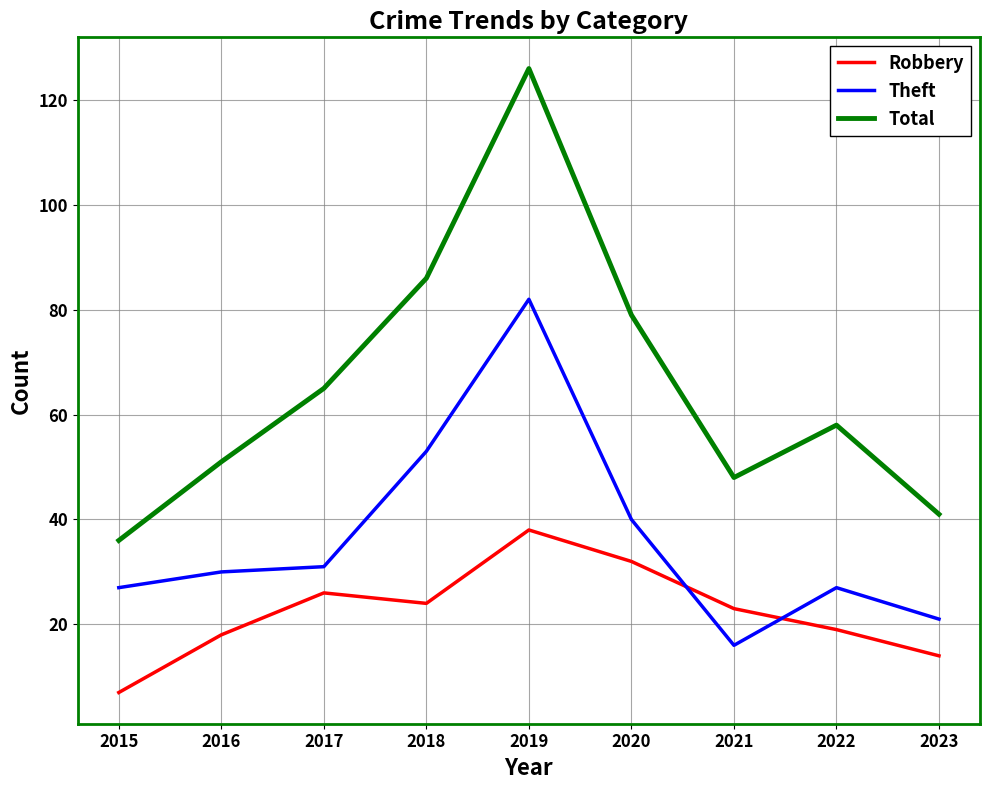

Which category has the highest value in the Theft series?

2019